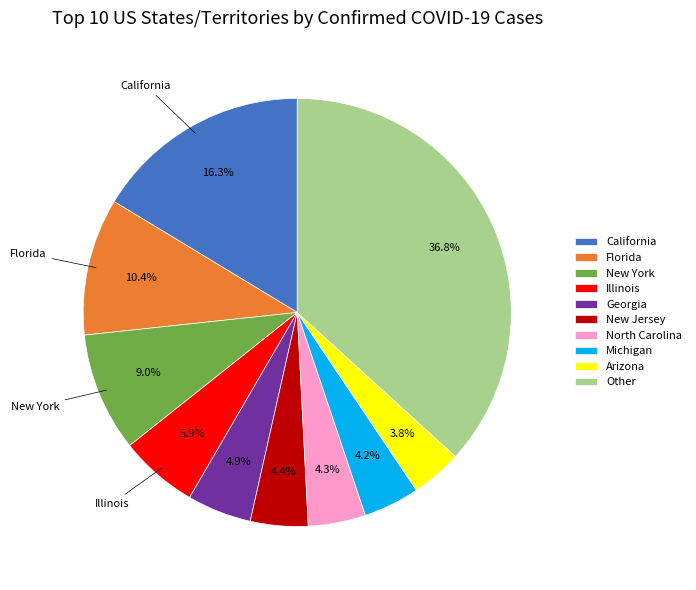

Does any single category account for the majority?

No